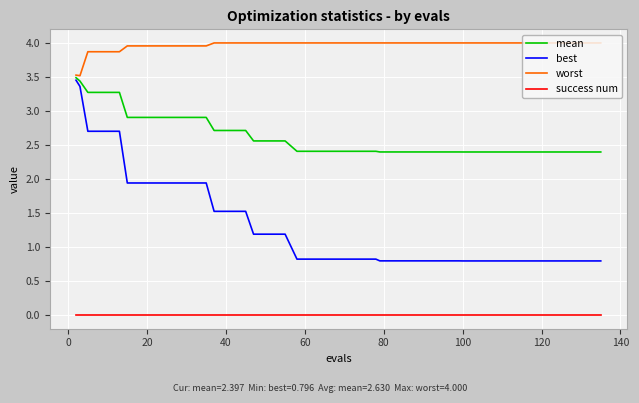

What is the greatest value displayed?

4.0